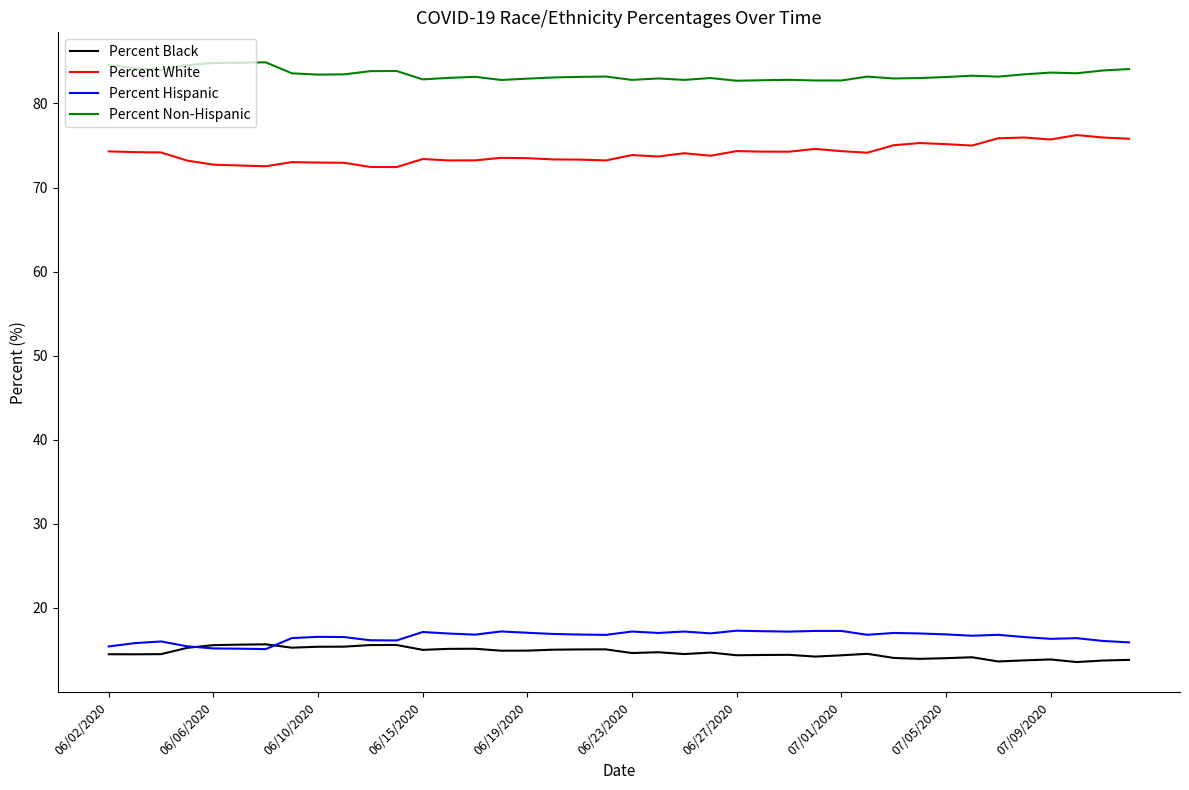

True or false: Percent Hispanic and Percent Non-Hispanic cross at least once.

False